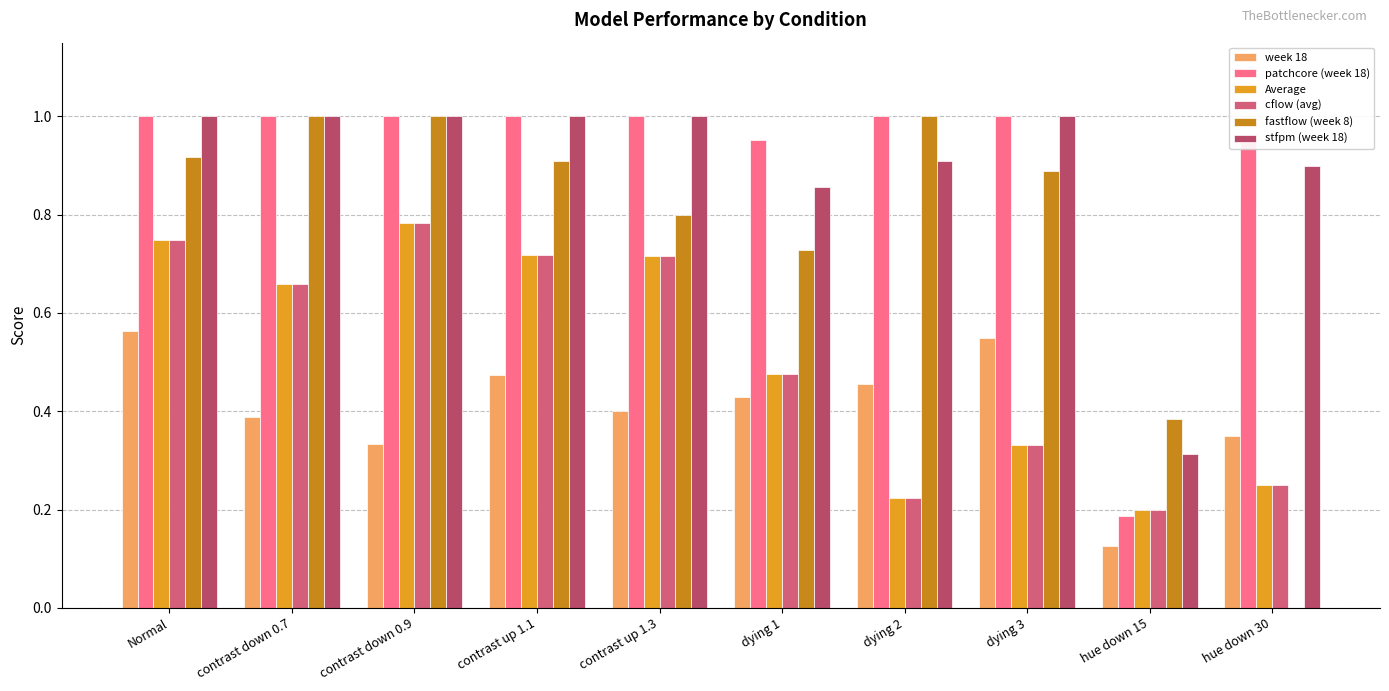

Are the bars horizontal?

No